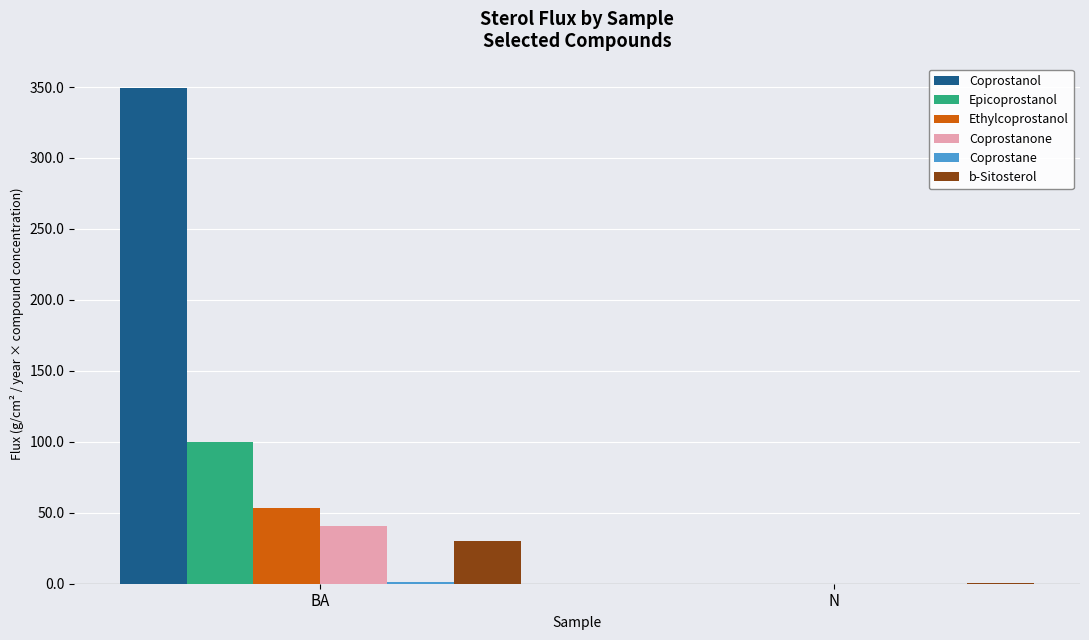

Which series changed the most between BA and N?

Coprostanol